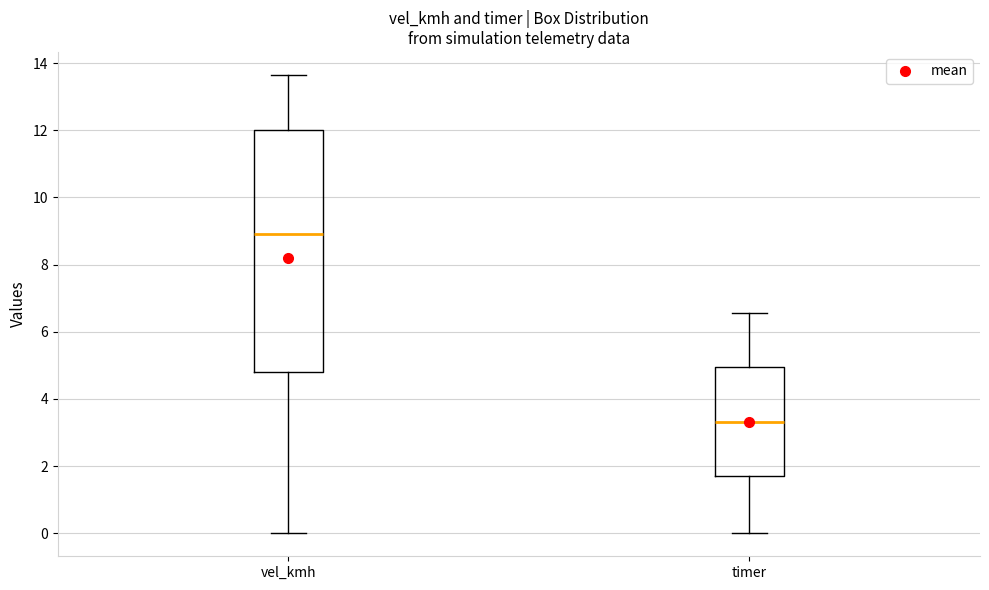

Reading left to right, read every box against the y-axis: the position of its median line, the range the box covers, and the ends of its whiskers. The values are not printed on the chart, so give them approximately, as read against the axis.

vel_kmh: median 9.0, box 4.8 to 12.0, whiskers 0.0 to 13.6
timer: median 3.4, box 1.8 to 5.0, whiskers 0.0 to 6.6